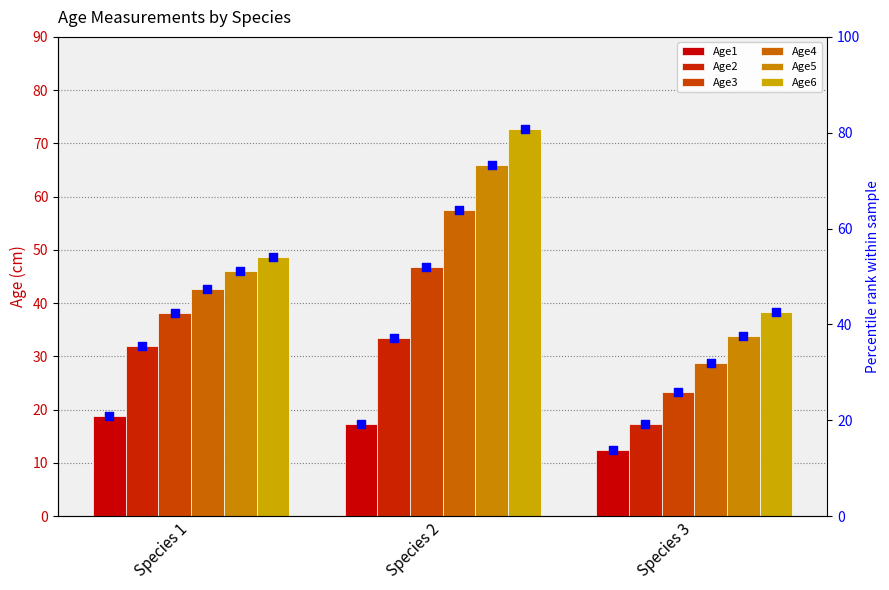

At which category is the sum across all series the highest?

Species 2